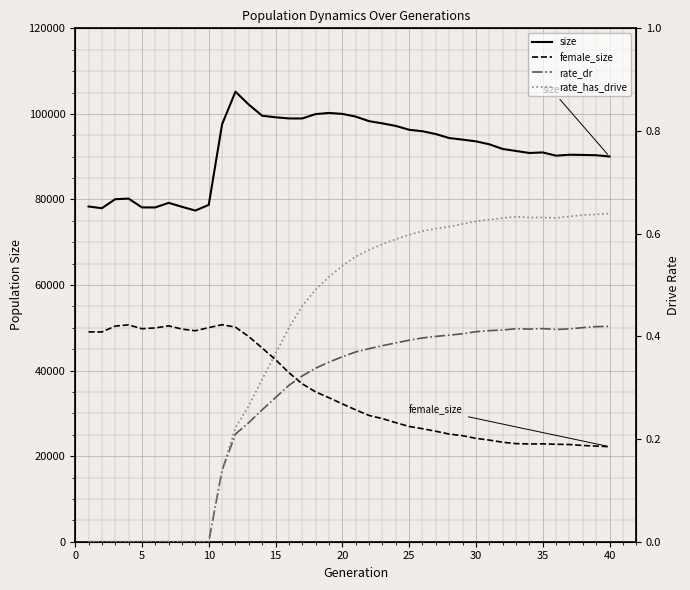

List the series in order of their peak value, highest first.

size, female_size, rate_has_drive, rate_dr